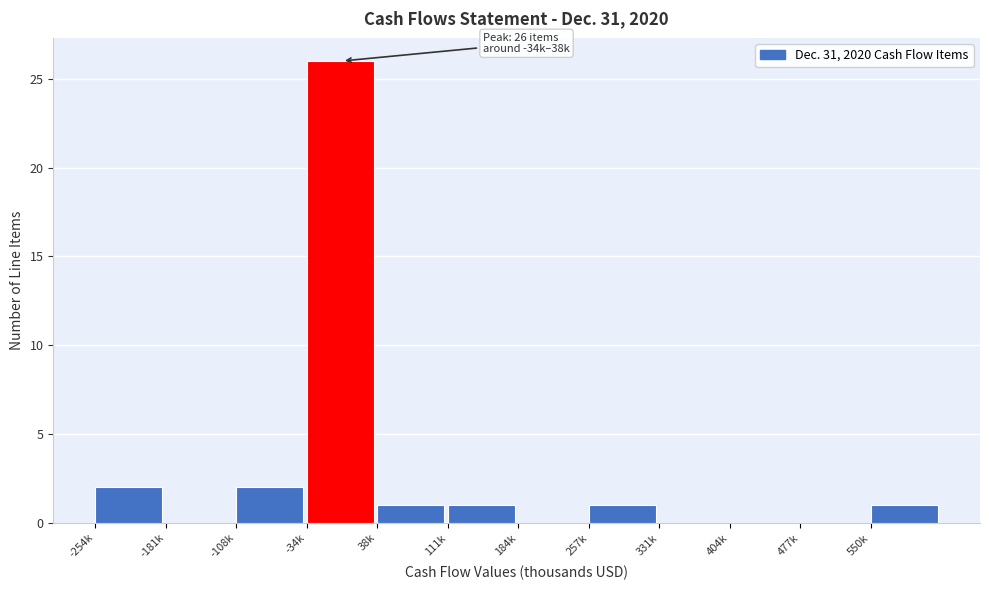

Reading left to right, list all the values displayed in this chart.

-254k=2	-181k=0	-108k=2	-34k=26	38k=1	111k=1	184k=0	257k=1	331k=0	404k=0	477k=0	550k=1